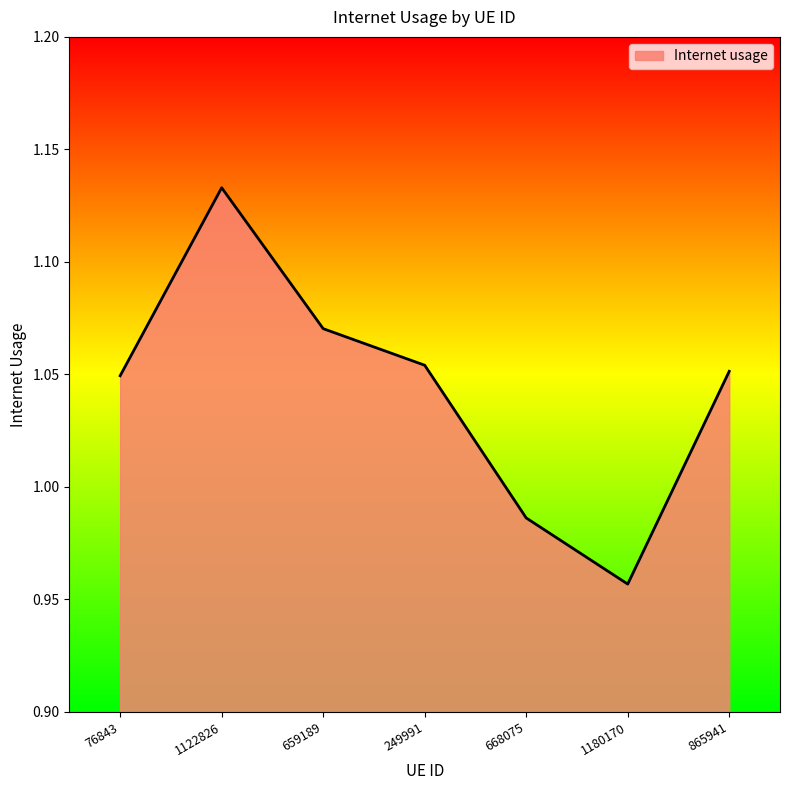

At which category does the data reach its first local valley?

1180170